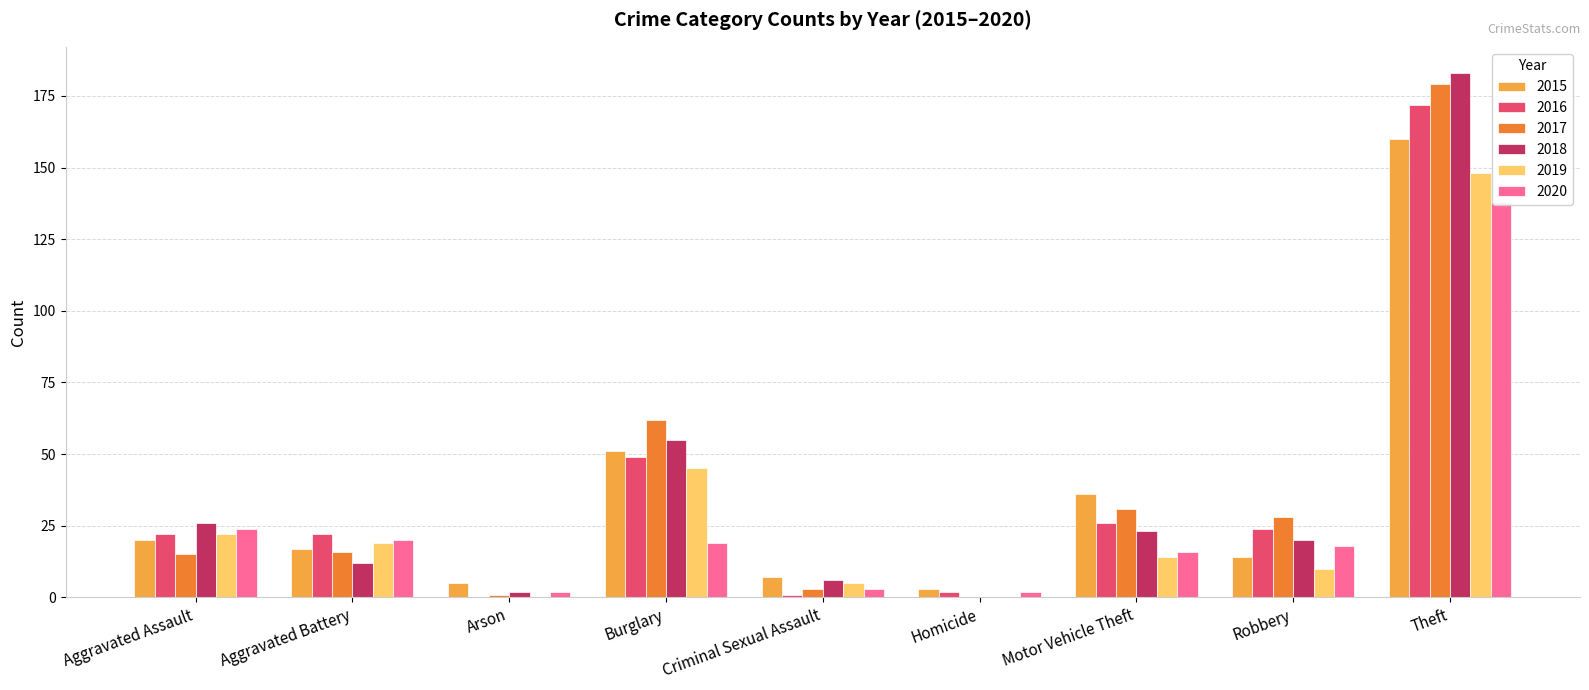

How many bars are there in total?

54